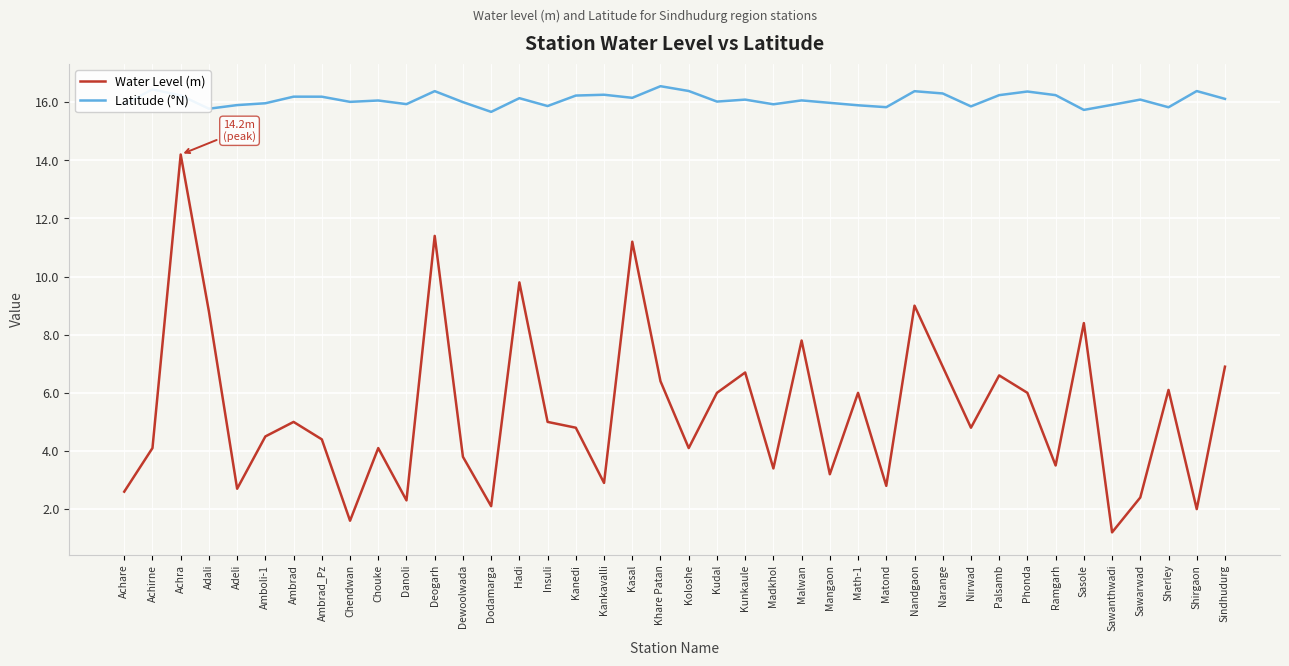

In Water Level (m), how many points are higher than both neighbors (excluding endpoints)?

13